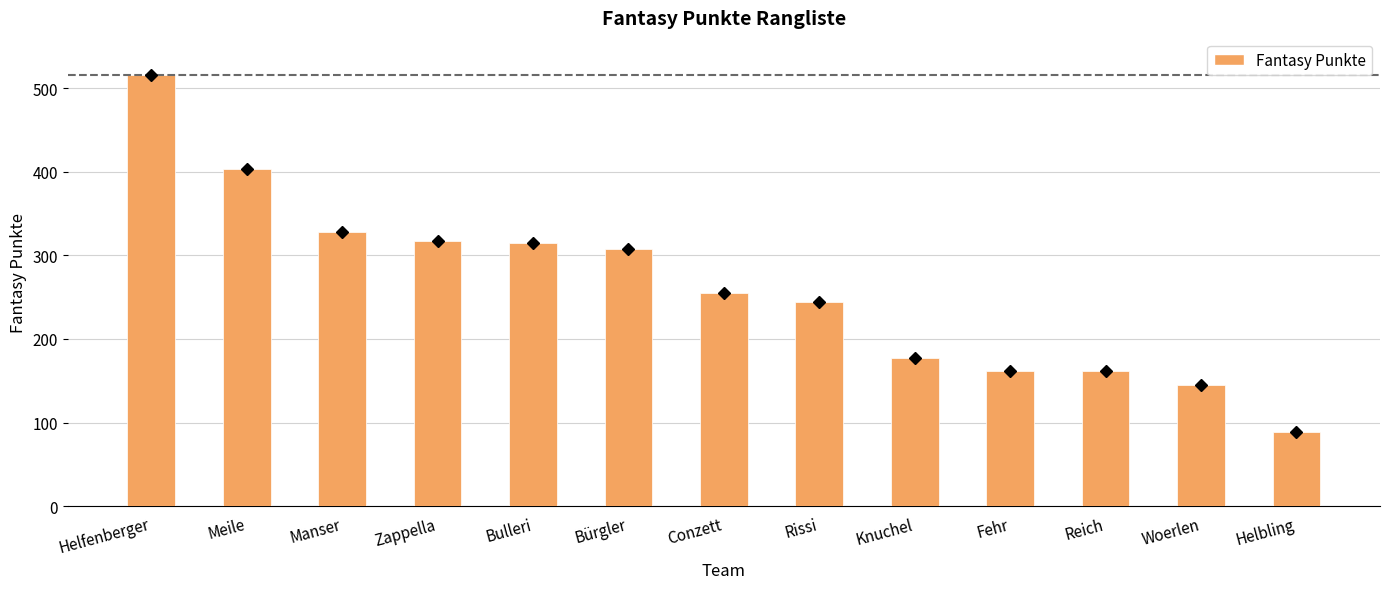

Does the chart contain stacked bars?

No